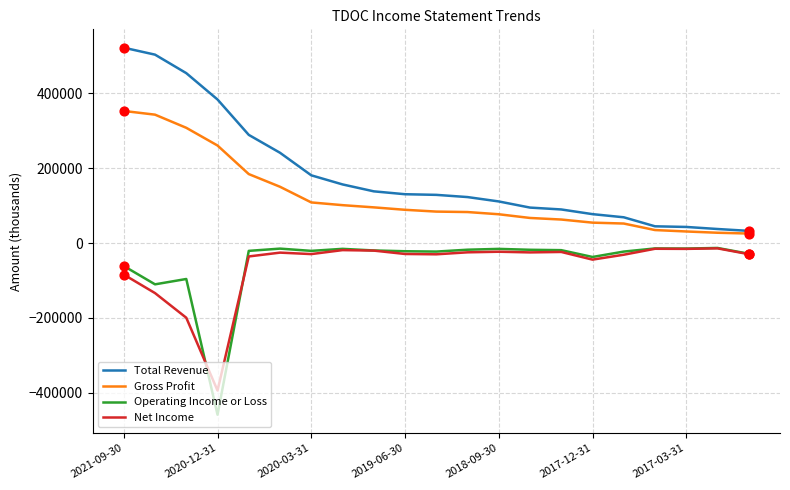

Which series has the largest total across all categories?

Total Revenue